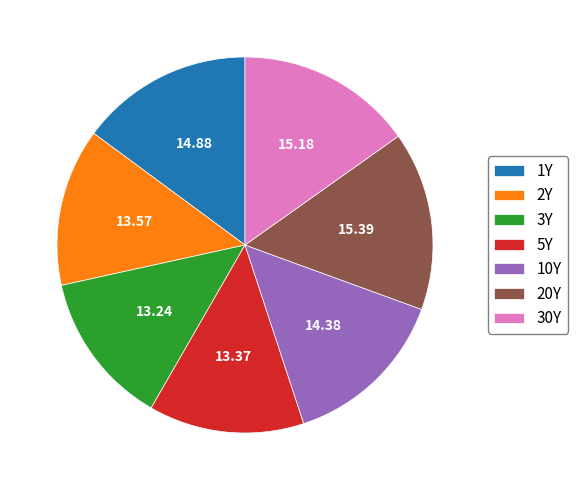

Which has a higher value, 20Y or 1Y?

20Y